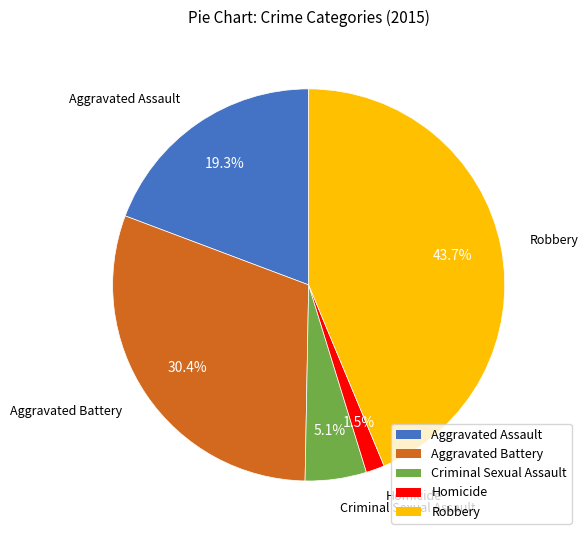

How many slices are in this pie chart?

5